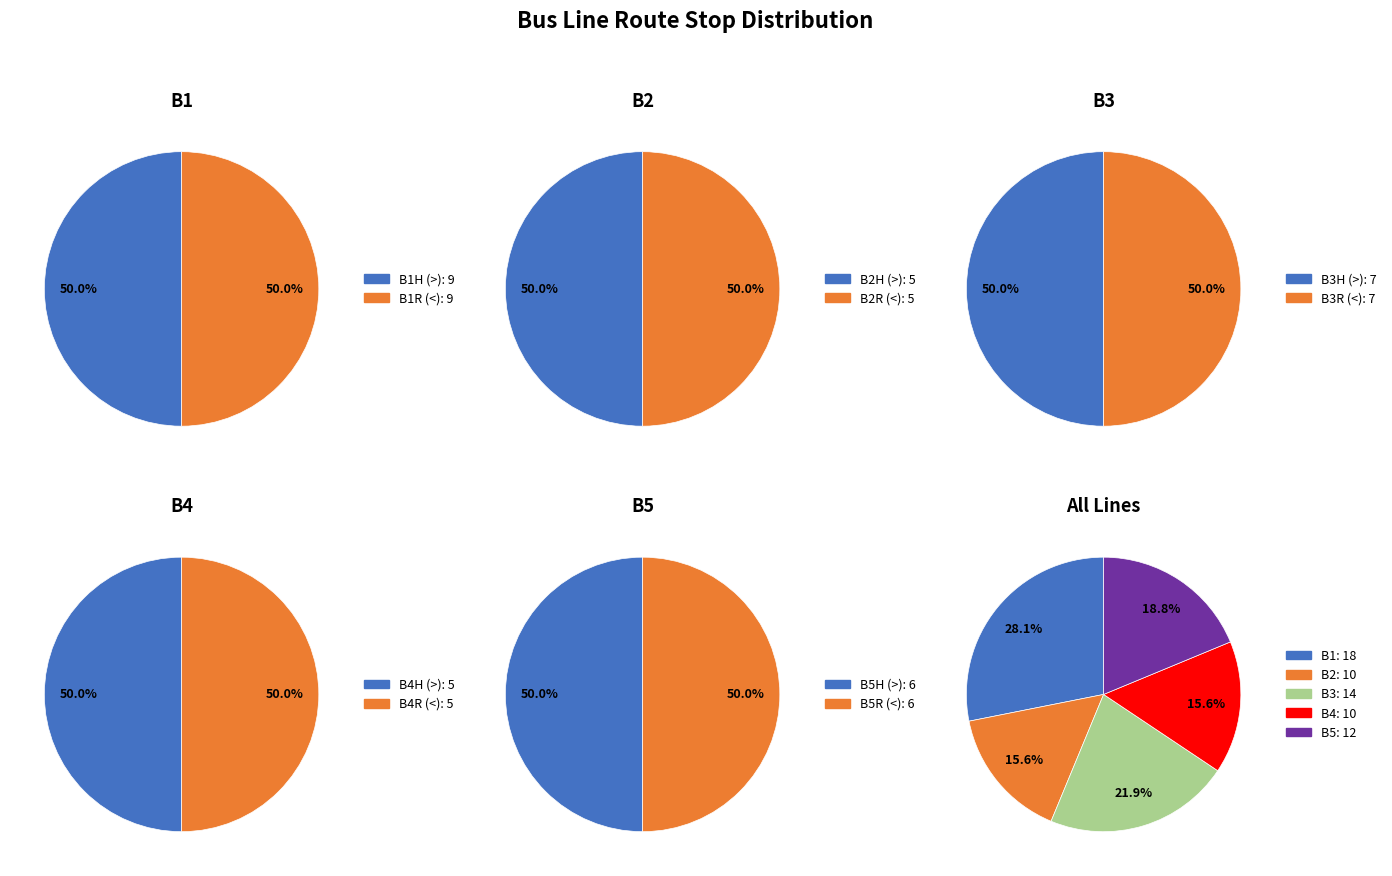

Rank the series by their maximum value, from lowest to highest.

B2, B4, B5, B3, B1